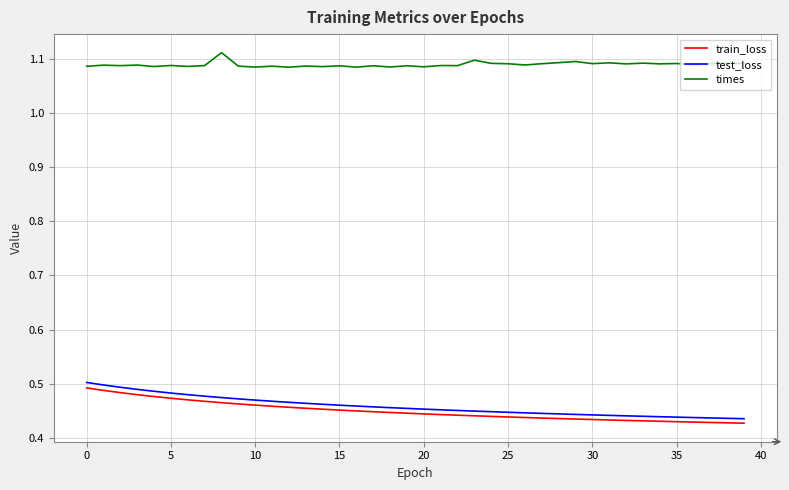

Does the chart display data point markers on the line(s)?

No